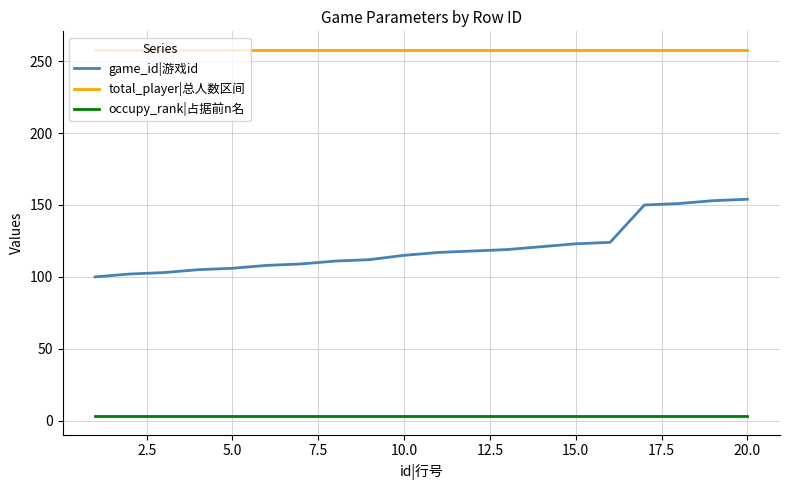

What is the maximum value shown in the chart?

258